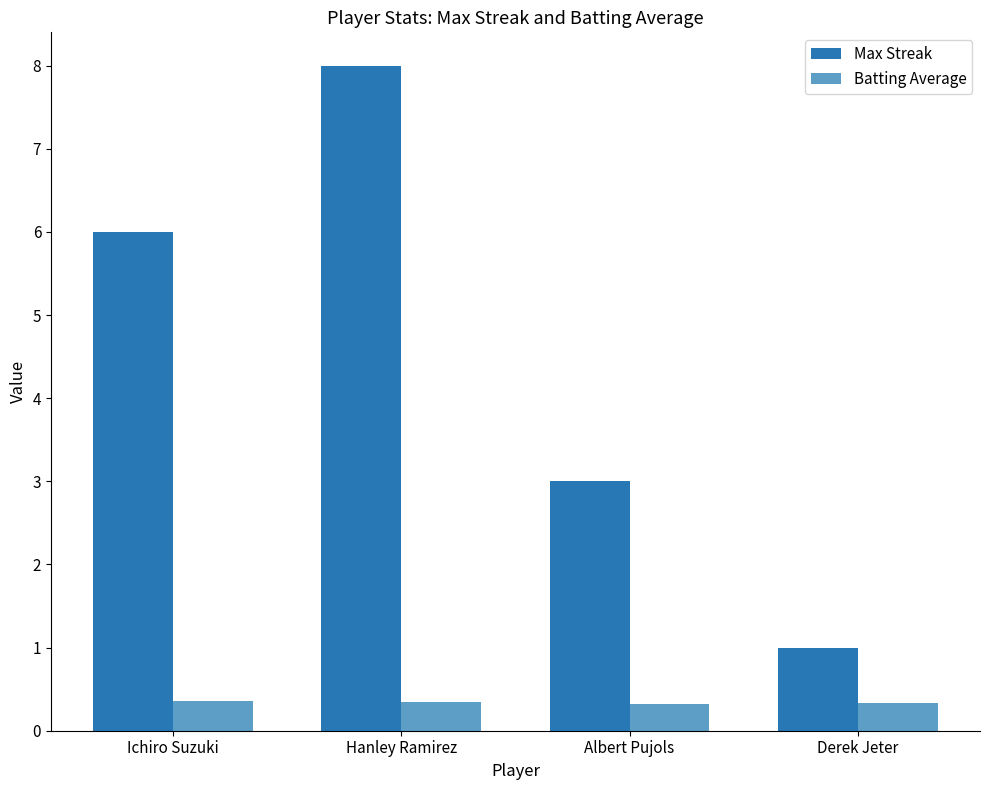

List the series in order of their peak value, highest first.

Max Streak, Batting Average